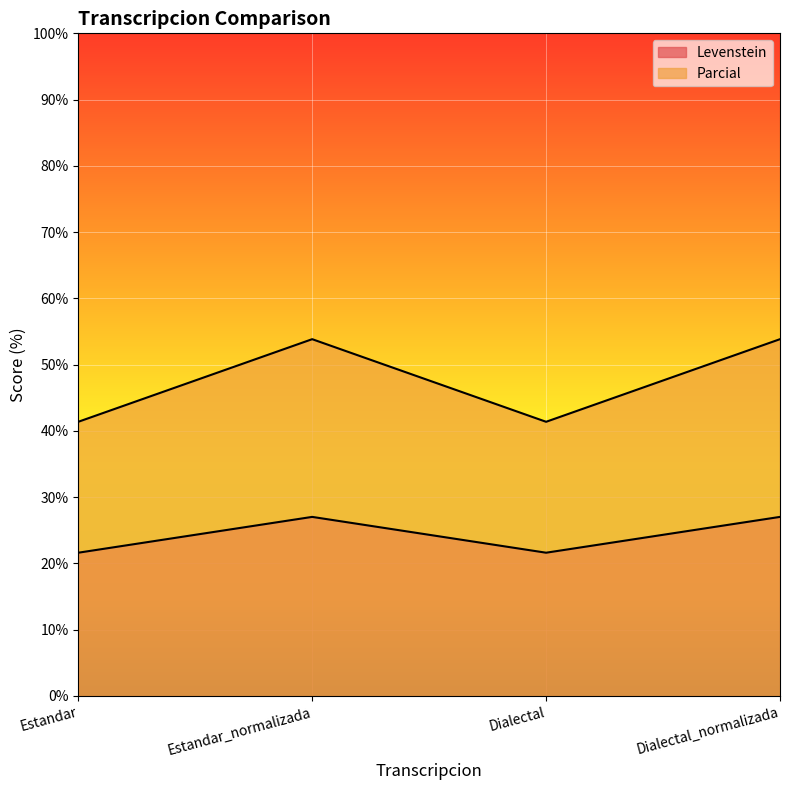

What is the label of the 4th point from the right?

Estandar